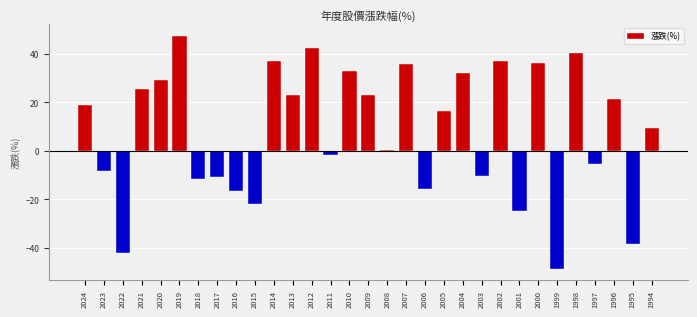

What is the value of the 3rd bar from the left?

-41.9